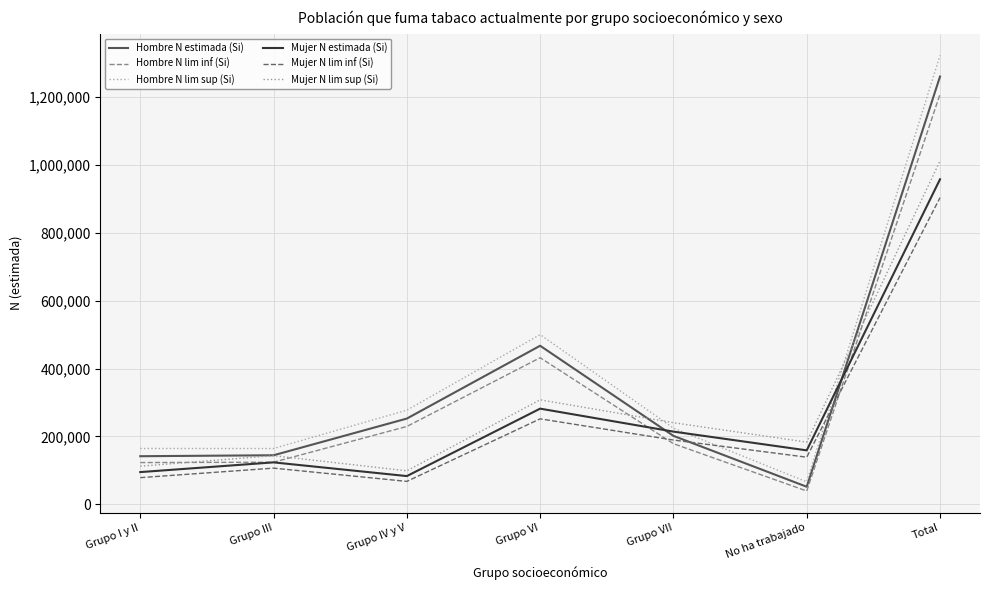

At which category does the chart reach its minimum across all series?

No ha trabajado